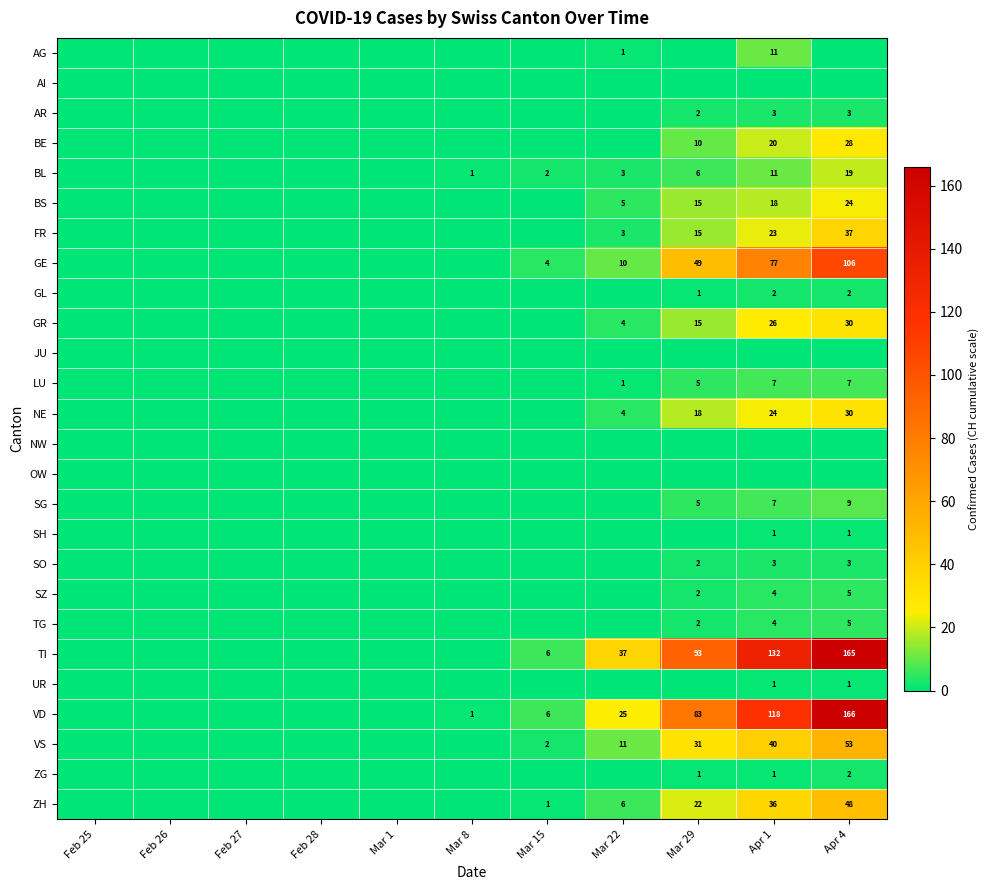

The value of VD at Apr 4 is 74. True or false?

False